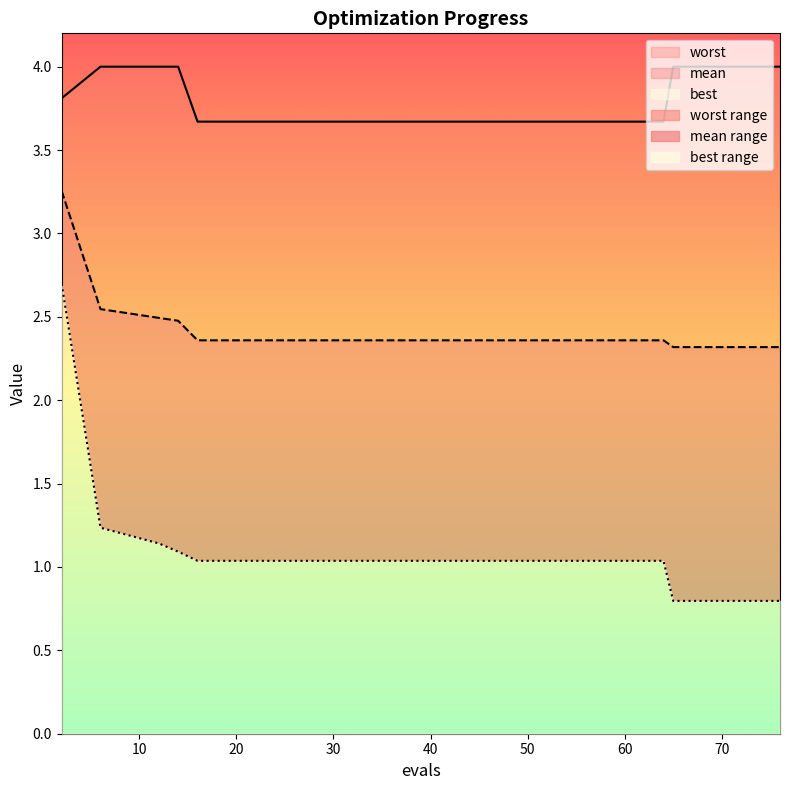

Count the number of data series in this chart.

3